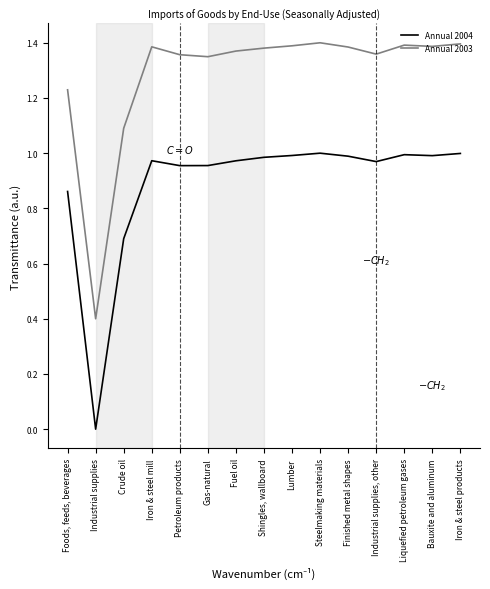

True or false: Annual 2004 has a value of 1.0 at Iron & steel products.

True